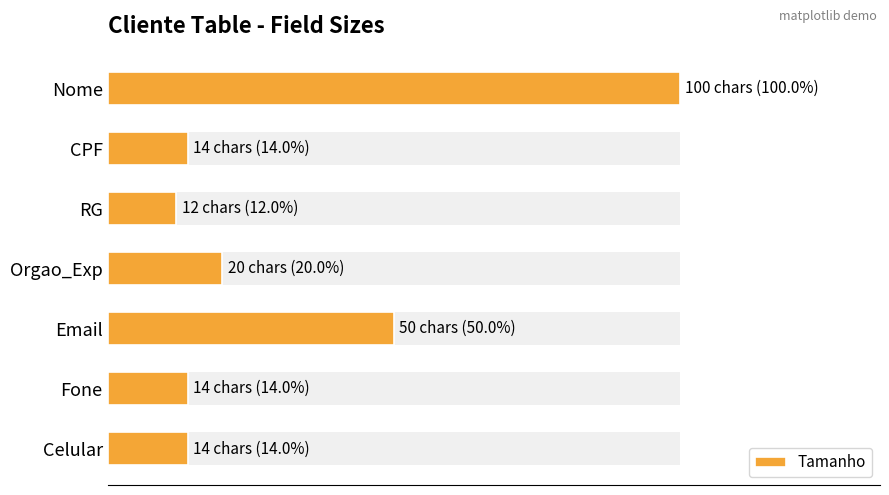

What is the maximum value shown in the chart?

100